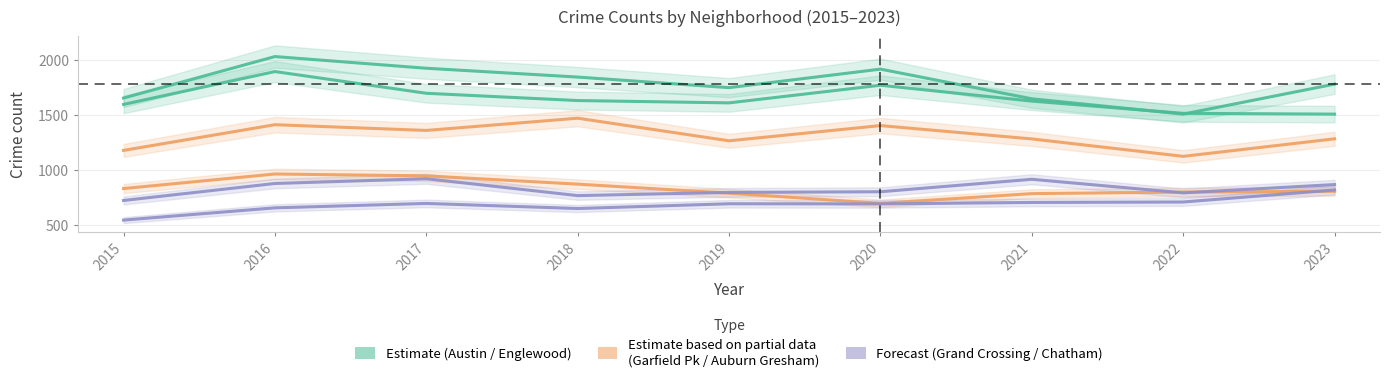

Rank the series by their maximum value, from highest to lowest.

Austin, Englewood, Garfield Park, Auburn Gresham, Grand Crossing, Chatham